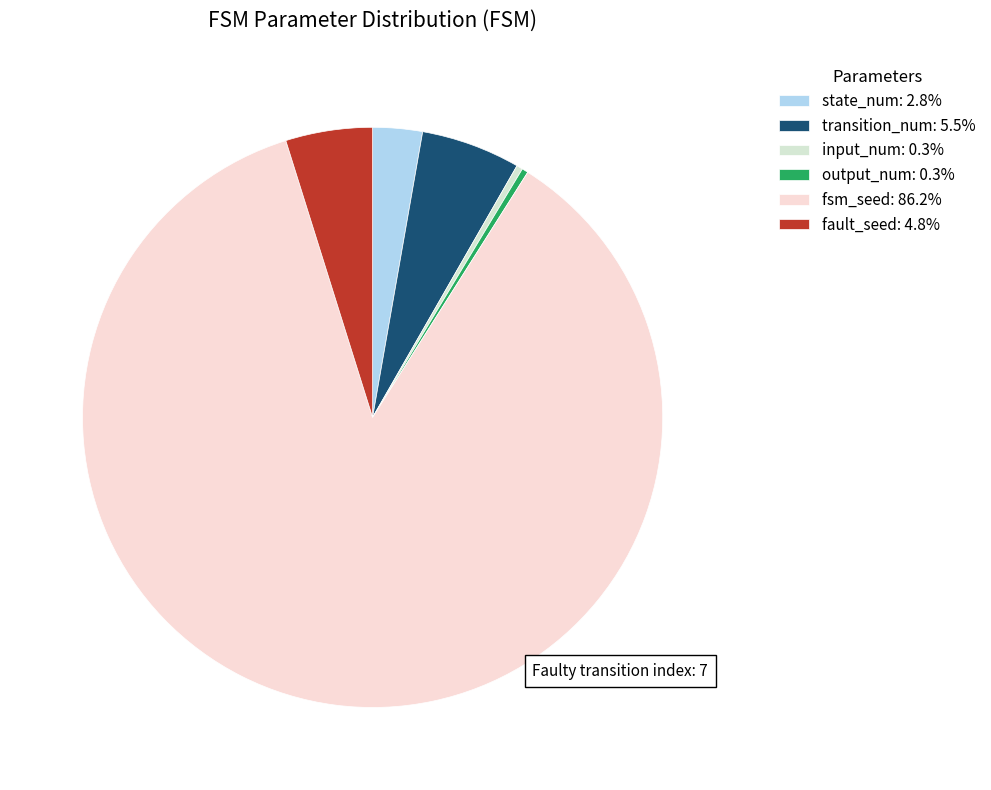

Is it true that state_num is 3% of the pie?

True